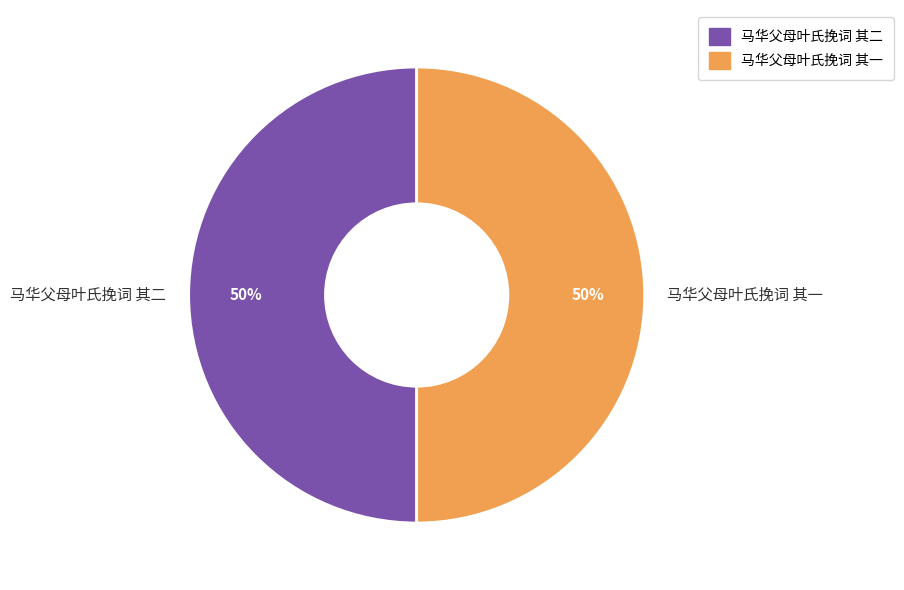

What is the ratio of the value at 马华父母叶氏挽词 其二 to the value at 马华父母叶氏挽词 其一?

1.0